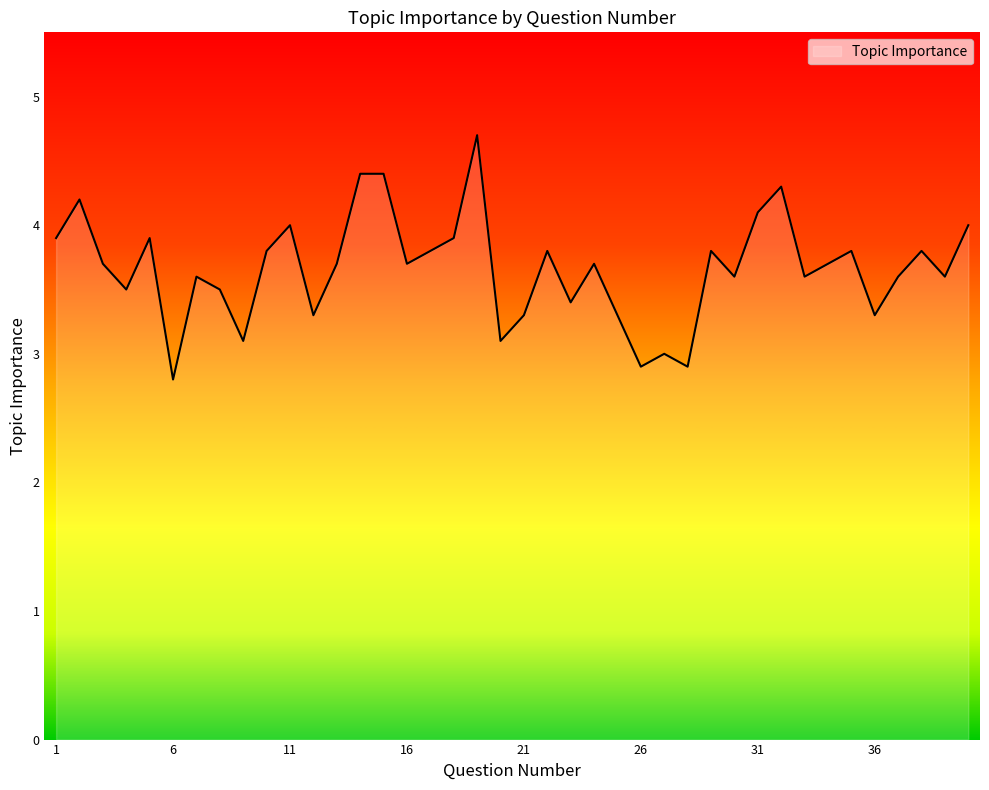

What is the smallest value displayed?

2.8